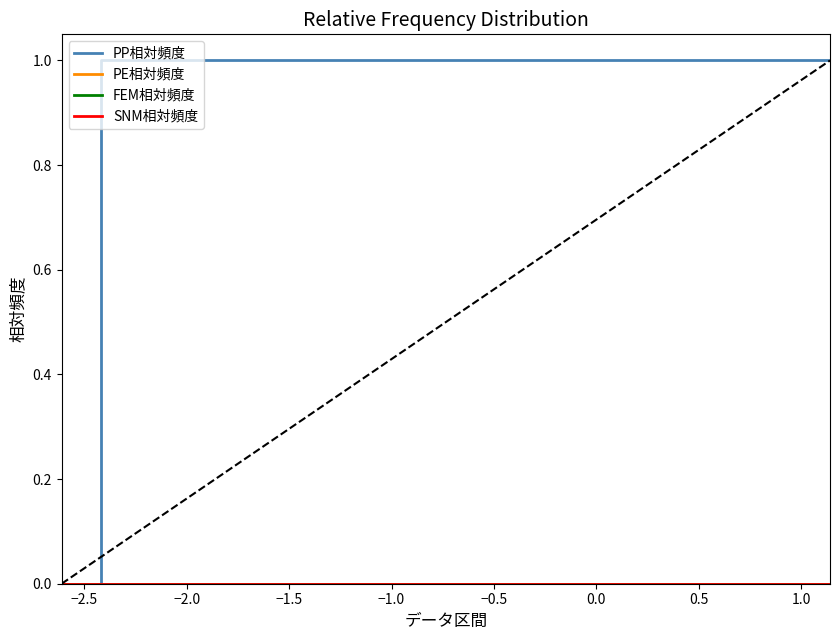

Does the chart display data point markers on the line(s)?

No